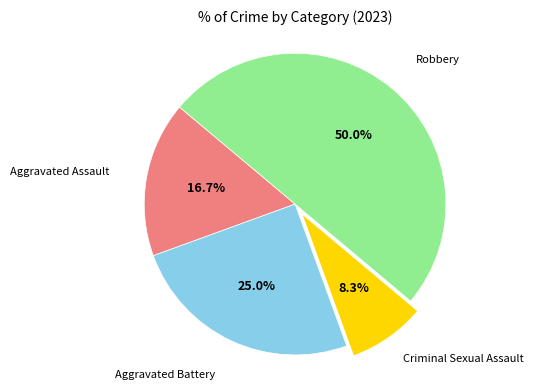

How many slices are in this pie chart?

4